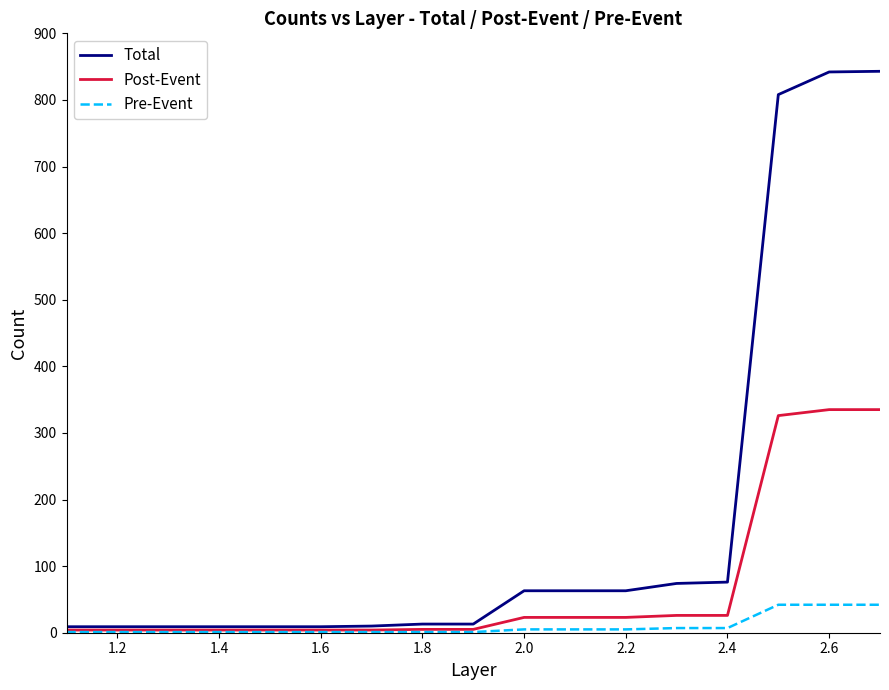

Rank the series by their maximum value, from highest to lowest.

Total, Post-Event, Pre-Event